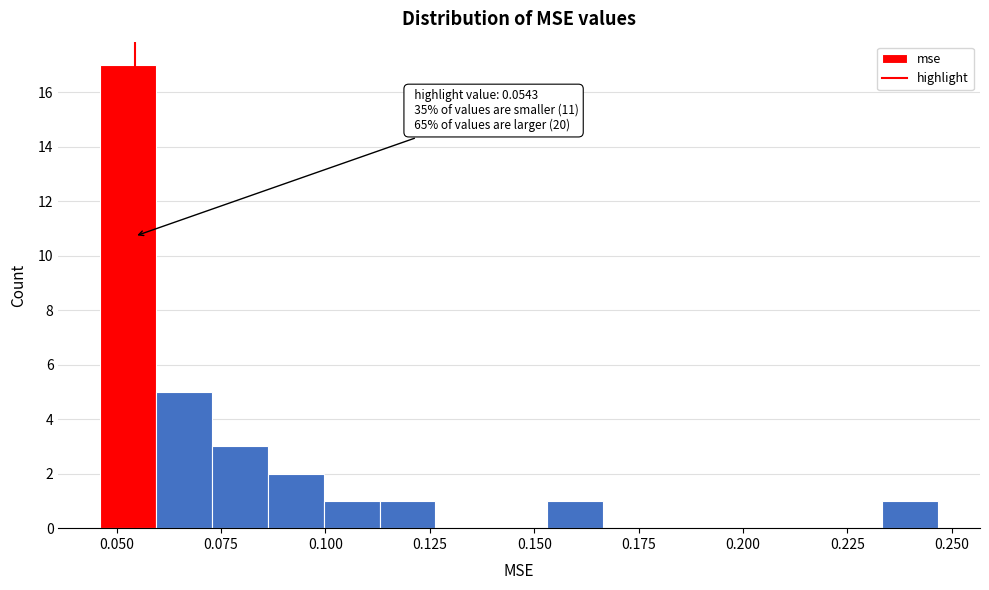

Read against the x-axis, roughly where is the centre of the tallest bar?

0.055